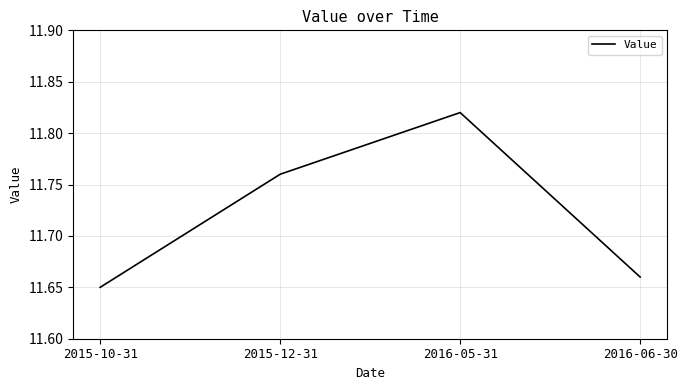

True or false: there are more than 1 points higher than both neighbors.

False